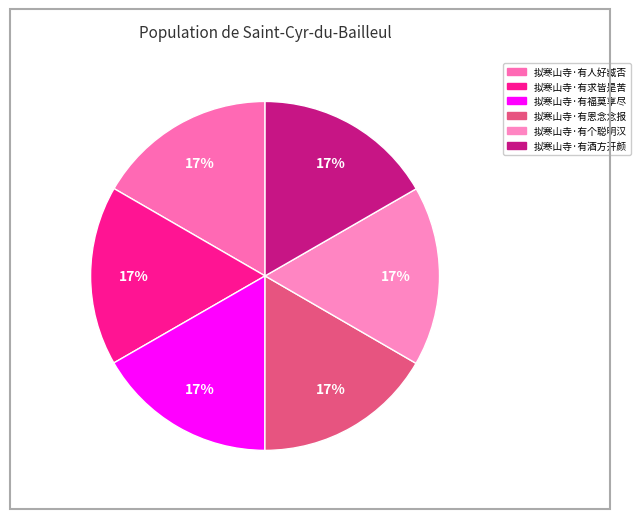

To the nearest percent, what portion does 拟寒山寺·有人好臧否 represent?

17%